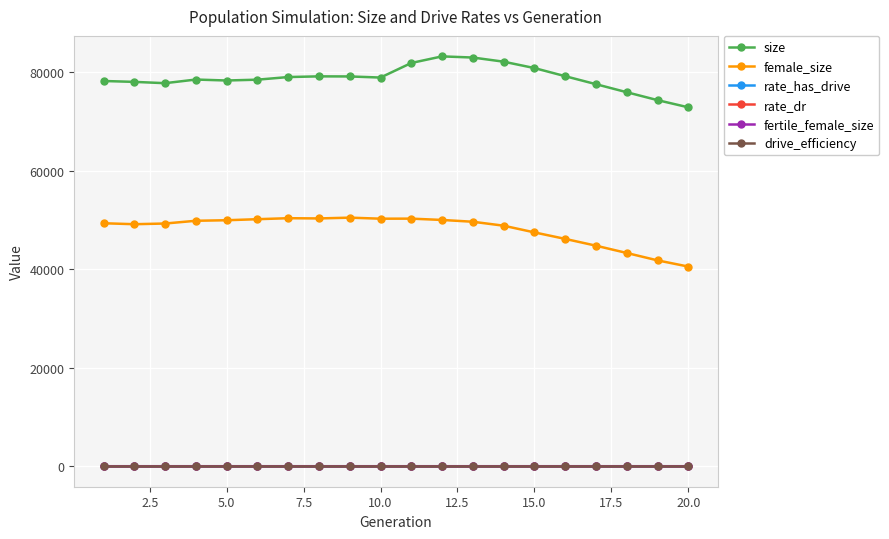

Does the chart display data point markers on the line(s)?

Yes